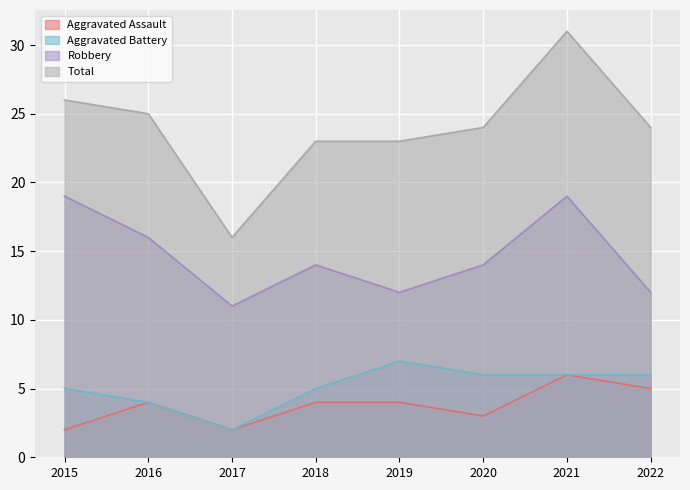

Where is Robbery nearest to the value 15?

2016